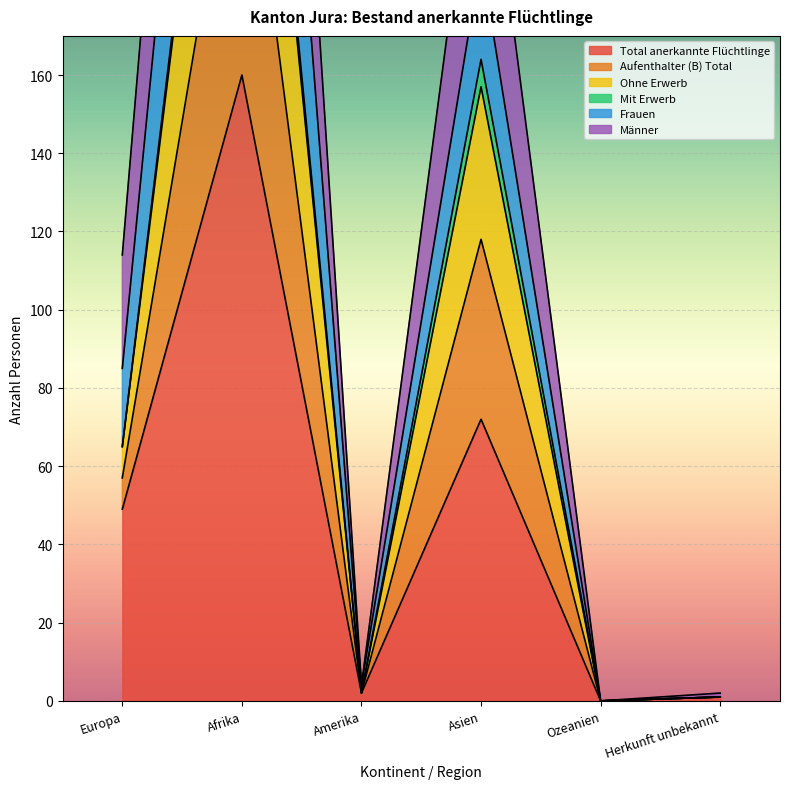

Read the Aufenthalter (B) Total value at Europa, to the nearest 50.

50